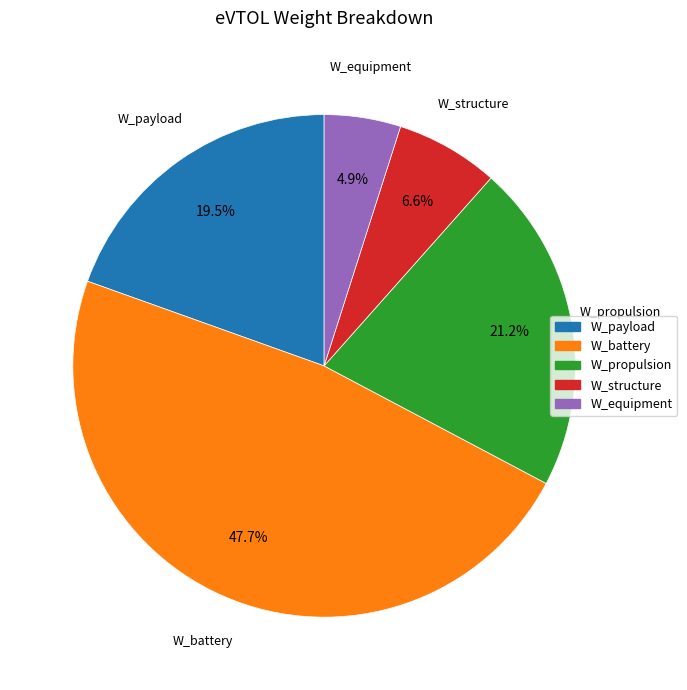

How many slices are in this pie chart?

5